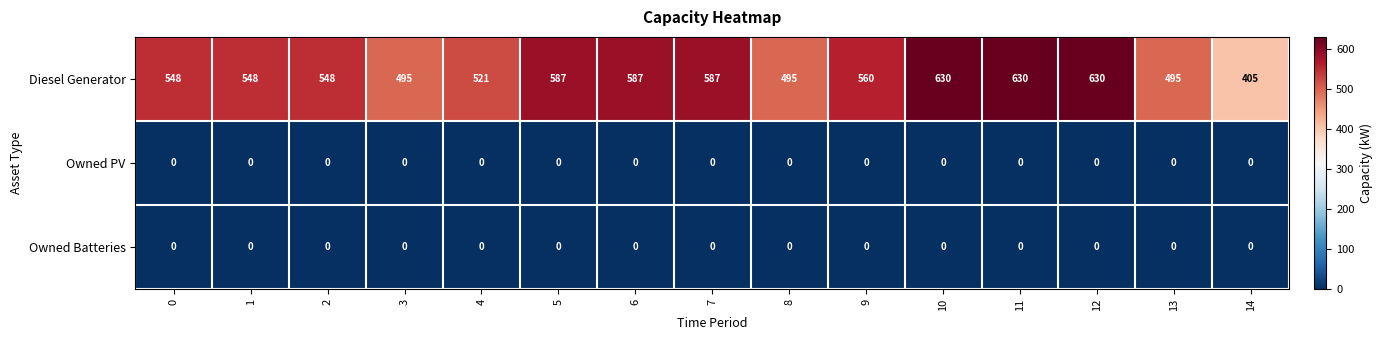

What value does the Diesel Generator series have at 6?

587